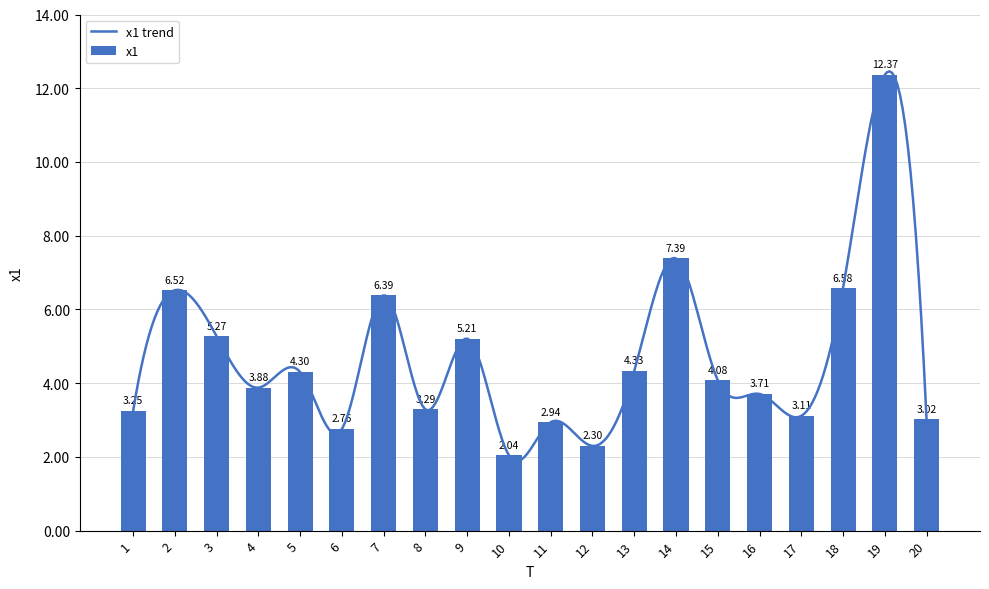

What is the greatest value displayed?

12.4